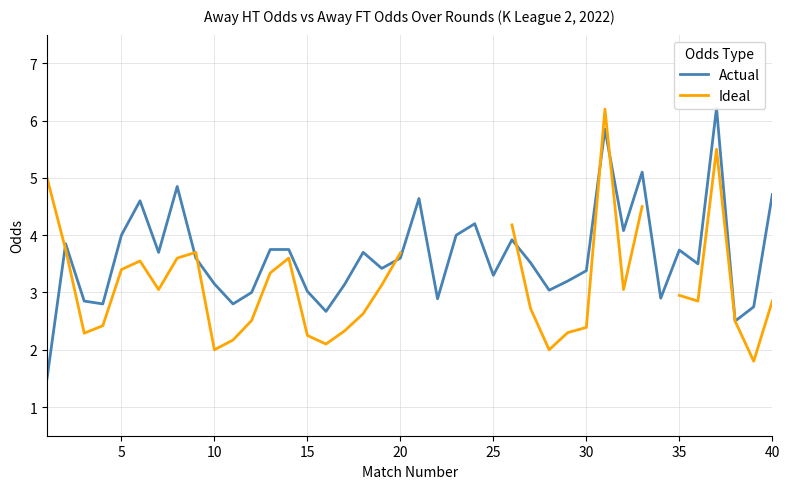

True or false: Ideal and Actual intersect in this chart.

True